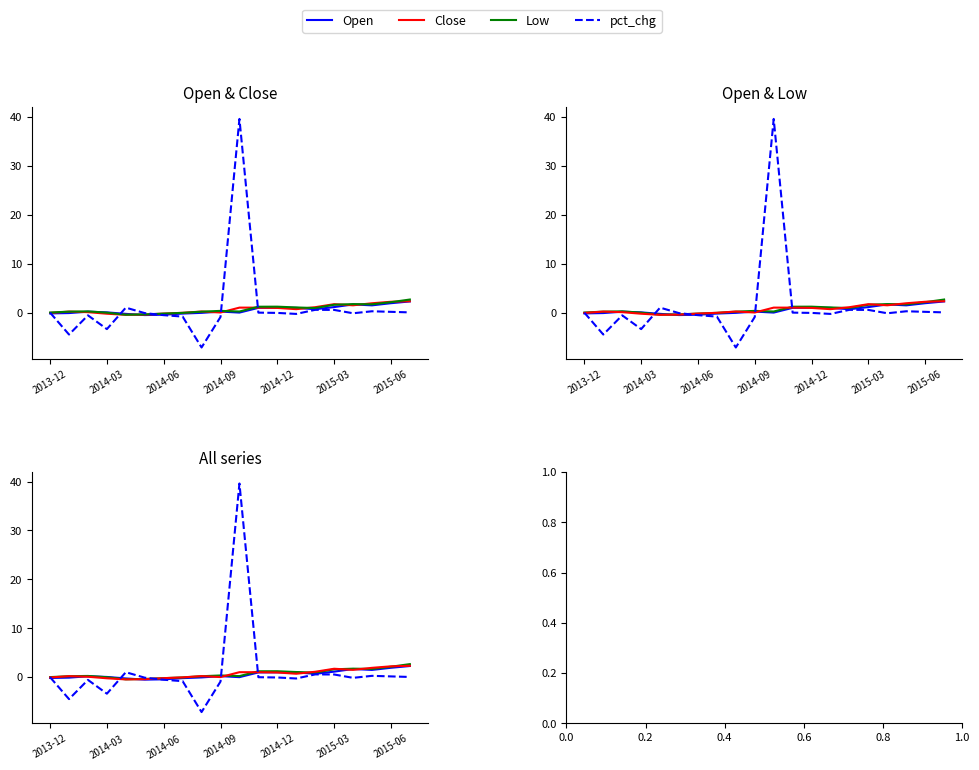

Which series changed the most between 2014-03 and 2014-12?

pct_chg